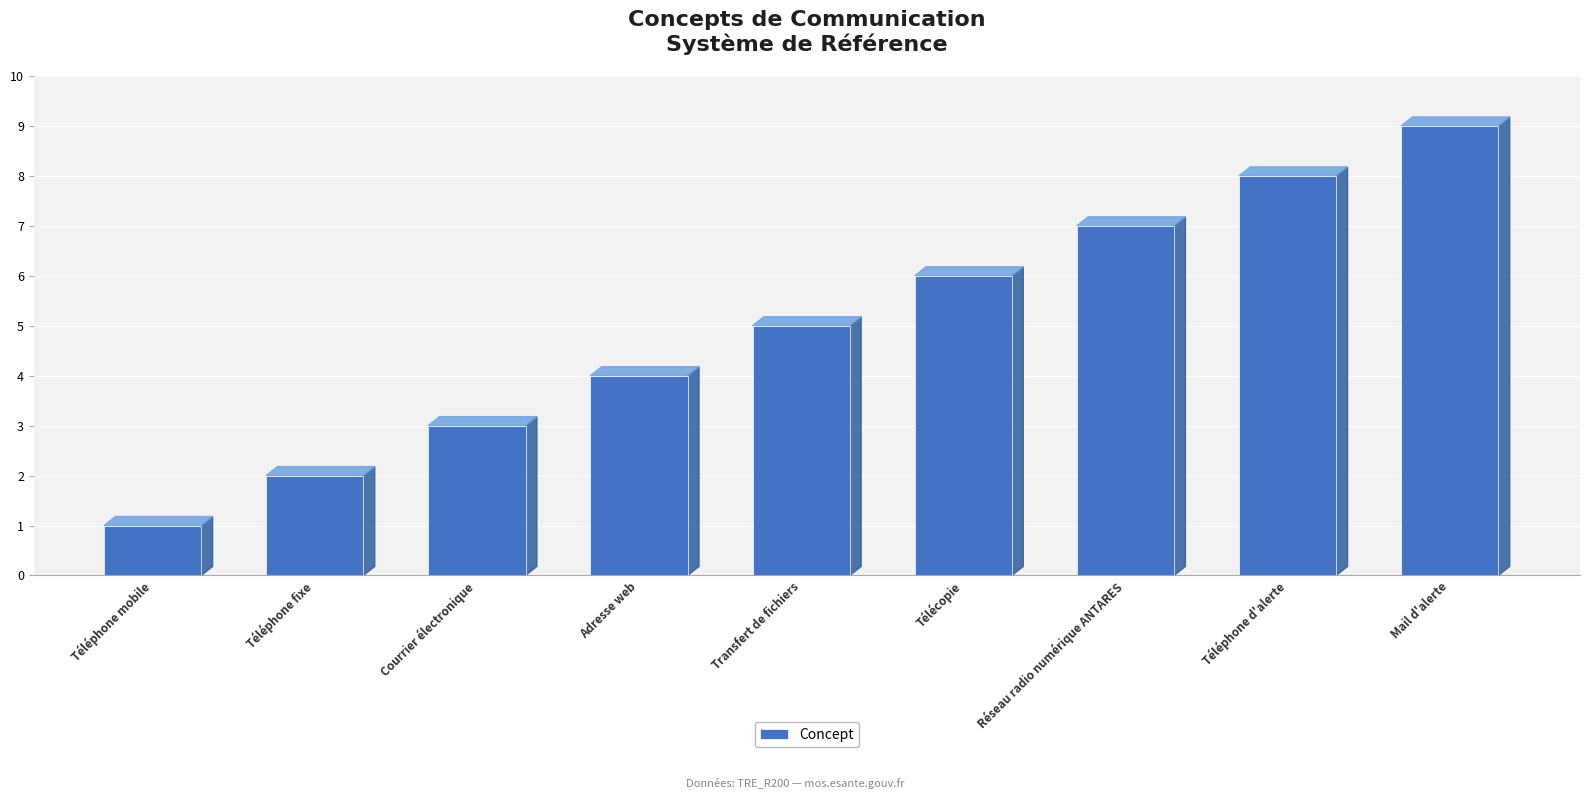

True or false: the data shows 2 at Téléphone mobile.

False